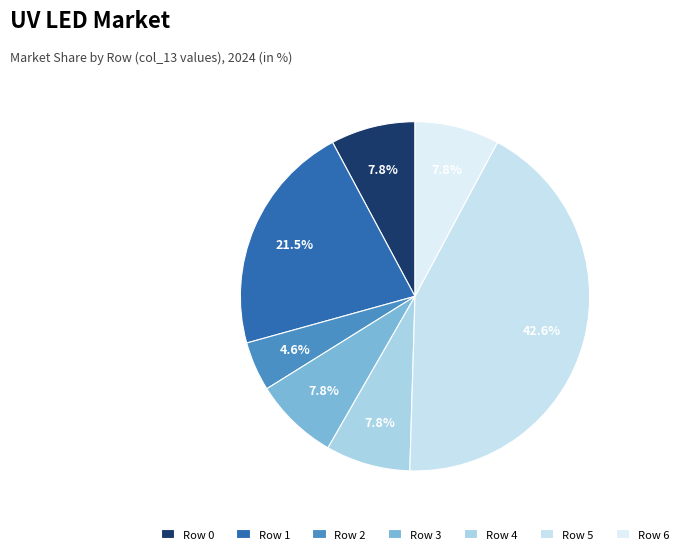

Which category has the biggest portion of the pie?

Row 5